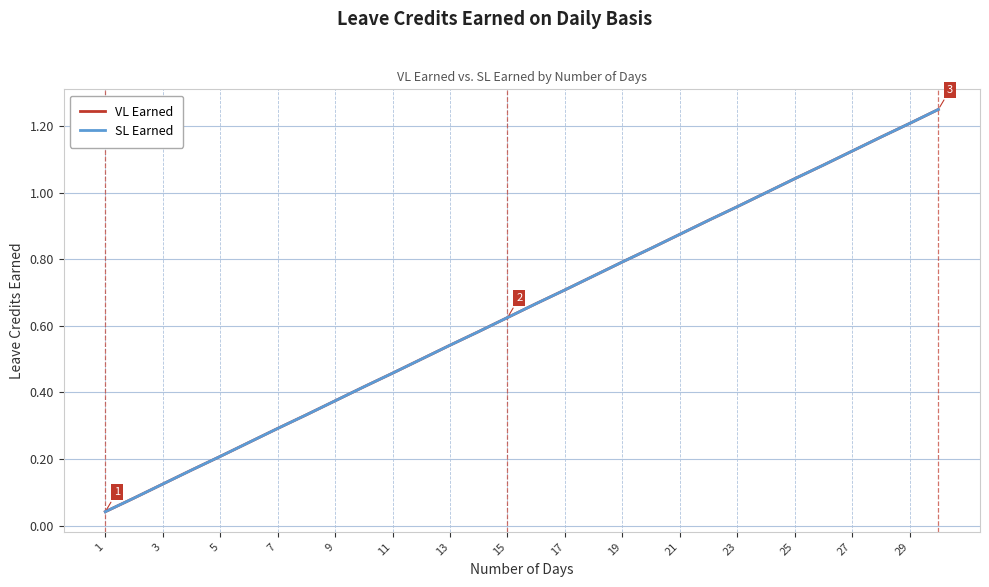

True or false: SL Earned and VL Earned cross at least once.

False